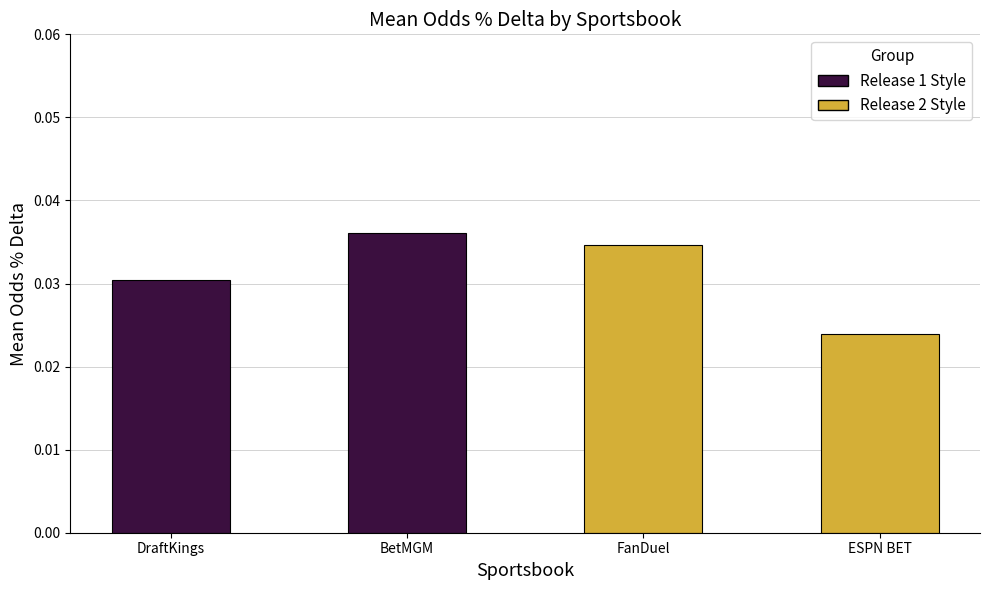

Between DraftKings and FanDuel, which is larger?

FanDuel